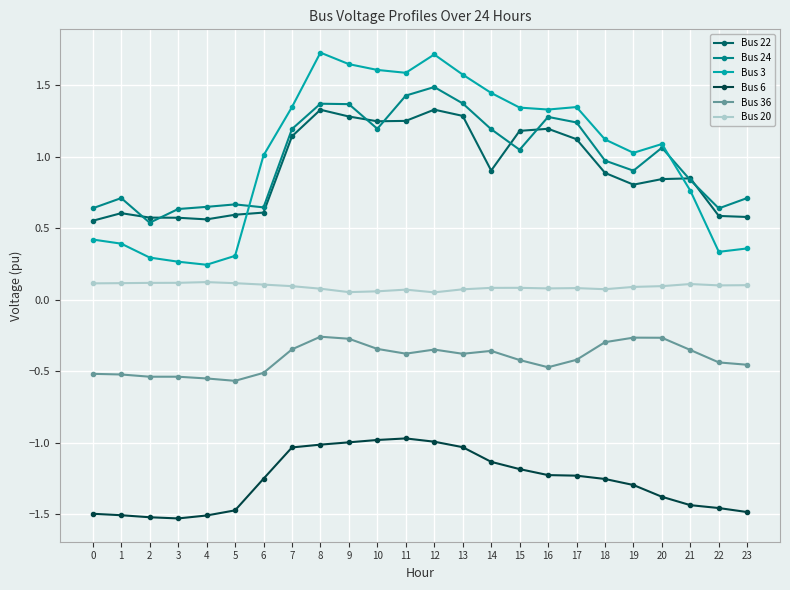

True or false: Bus 36 and Bus 24 cross at least once.

False